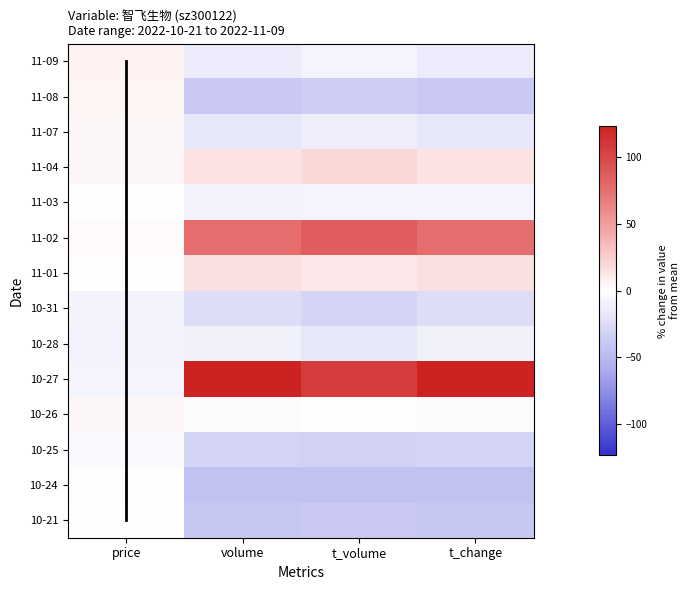

Reading left to right, list all the values displayed in this chart.

10-21: price=0.7	volume=-40.0	t_volume=-39.2	t_change=-40.2
10-24: price=-1.7	volume=-45.2	t_volume=-45.2	t_change=-44.9
10-25: price=-3.8	volume=-30.5	t_volume=-32.7	t_change=-30.3
10-26: price=3.9	volume=-2.4	t_volume=1.3	t_change=-2.4
10-27: price=-7.0	volume=123.1	t_volume=106.1	t_change=123.1
10-28: price=-8.7	volume=-9.7	t_volume=-16.5	t_change=-9.7
10-31: price=-8.2	volume=-24.7	t_volume=-30.8	t_change=-25.0
11-01: price=1.3	volume=15.5	t_volume=12.3	t_change=15.6
11-02: price=2.5	volume=77.1	t_volume=86.8	t_change=77.3
11-03: price=-0.3	volume=-7.9	t_volume=-7.3	t_change=-7.7
11-04: price=4.6	volume=14.4	t_volume=20.1	t_change=14.2
11-07: price=4.6	volume=-16.7	t_volume=-12.1	t_change=-17.0
11-08: price=5.3	volume=-38.6	t_volume=-35.2	t_change=-38.9
11-09: price=6.9	volume=-14.2	t_volume=-7.6	t_change=-14.3